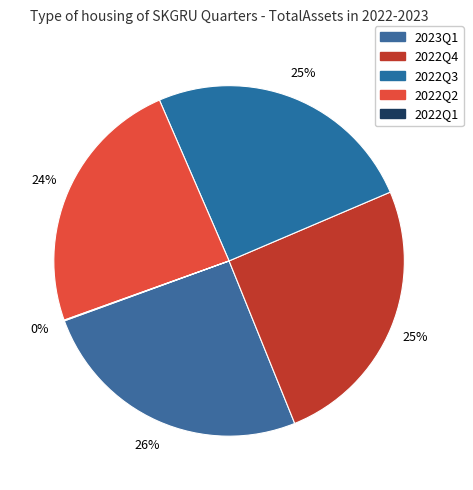

Is 2022Q3 the majority of the pie?

No